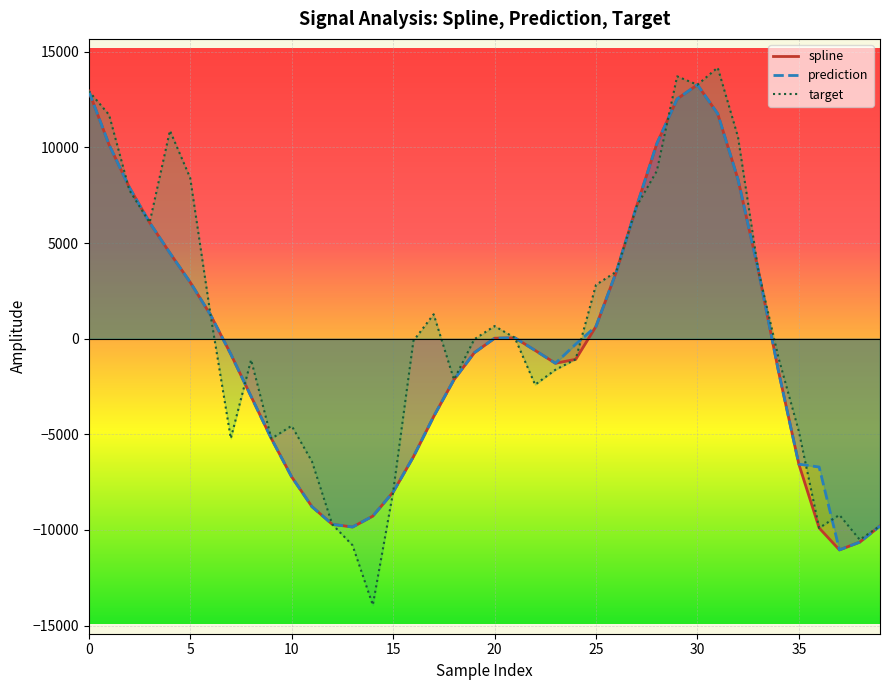

At how many categories does at least one series exceed 11441?

5